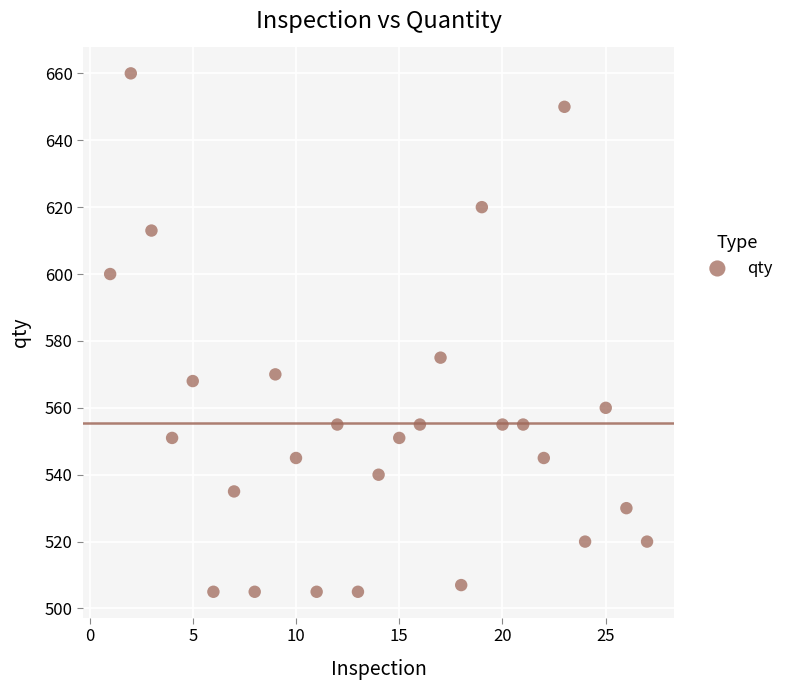

What is the range of X values (max minus min)?

26